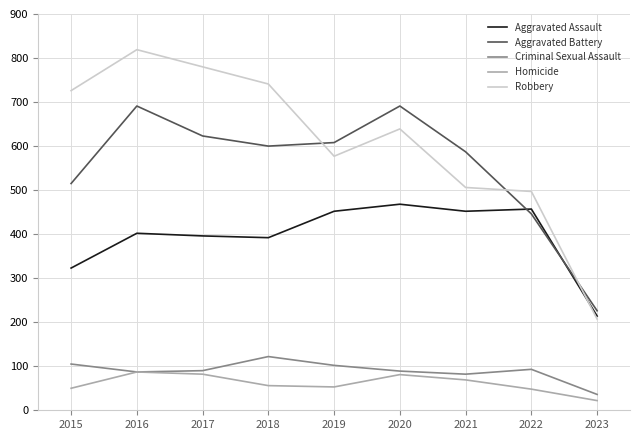

True or false: Homicide and Aggravated Battery intersect in this chart.

False